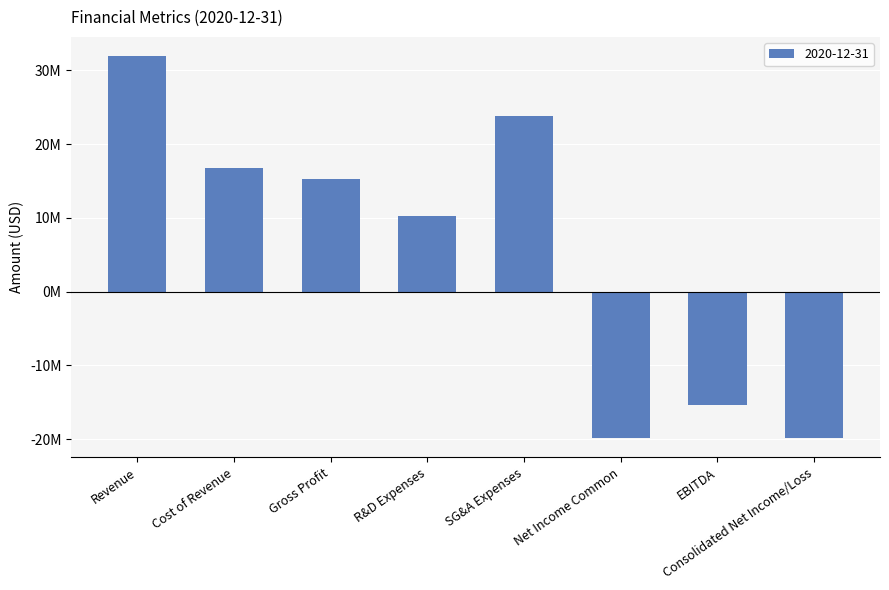

What is the maximum value shown in the chart?

31957000